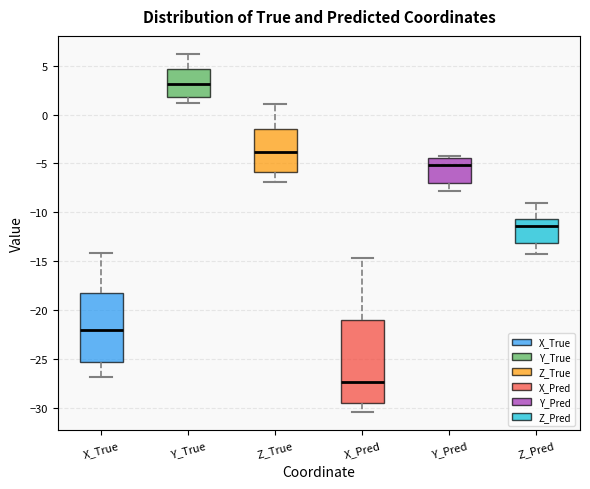

Where does the median line of the box for Y_Pred sit on the y-axis? The values are not printed on the chart, so give them approximately, as read against the axis.

-5.0